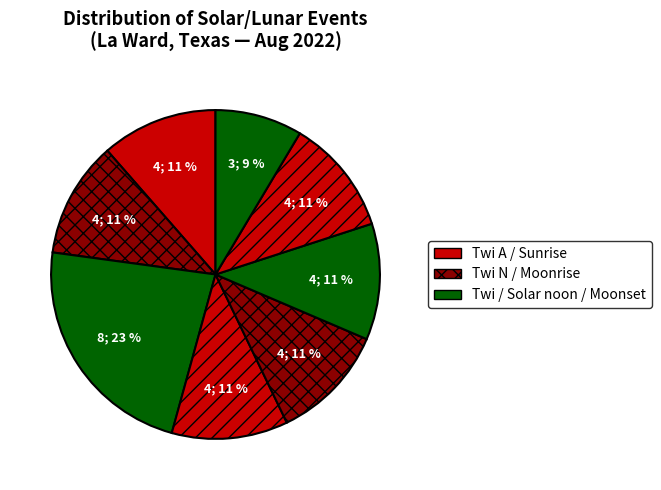

How many slices are in this pie chart?

8